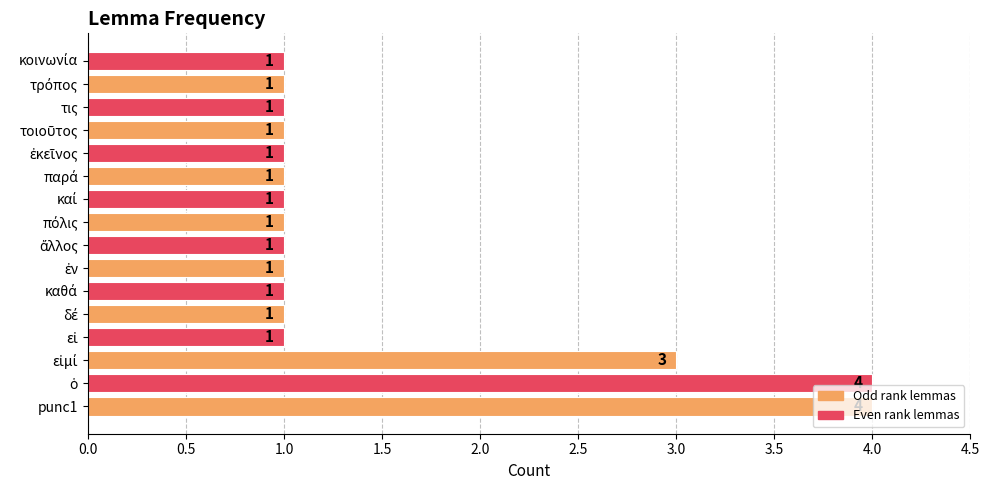

The value at τις is 2. True or false?

False